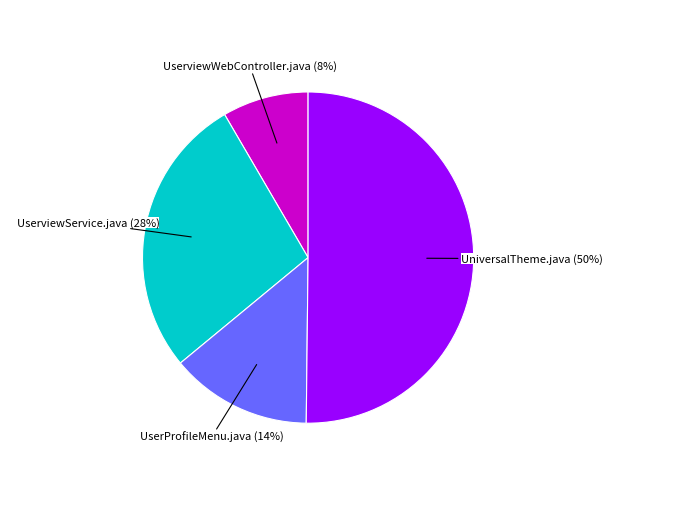

To the nearest percent, what is the difference between the largest and smallest slice percentages?

42%